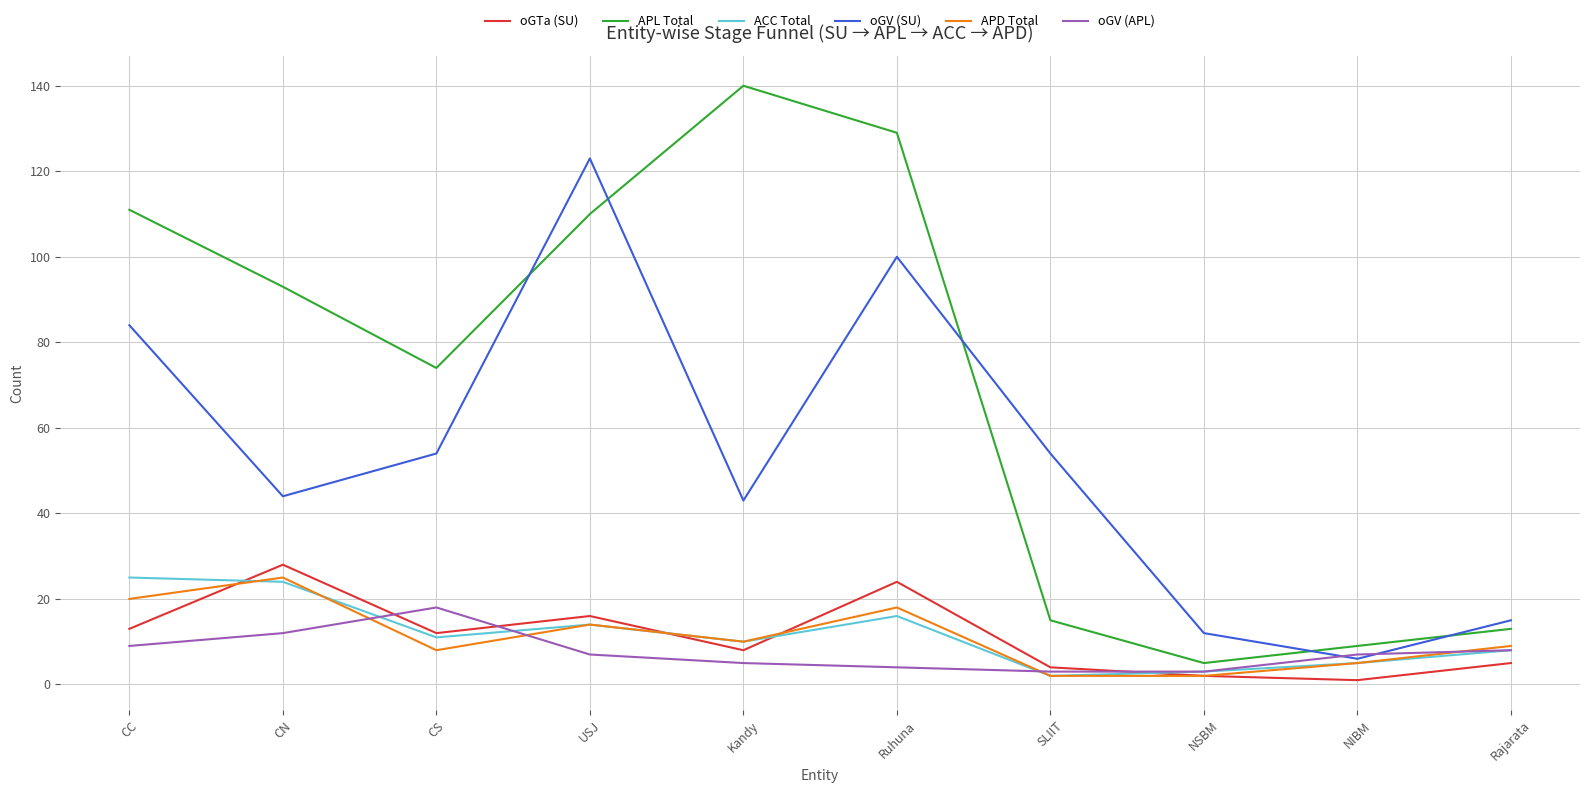

What is the difference between the oGTa (SU) values at CN and Ruhuna?

4